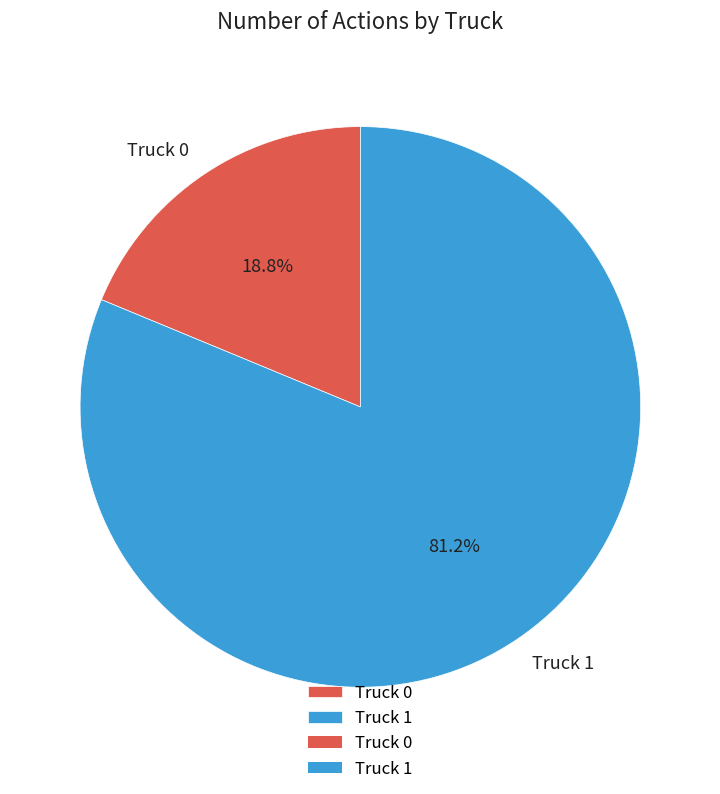

To the nearest percent, what is the difference between the Truck 0 and Truck 1 slice percentages?

62%